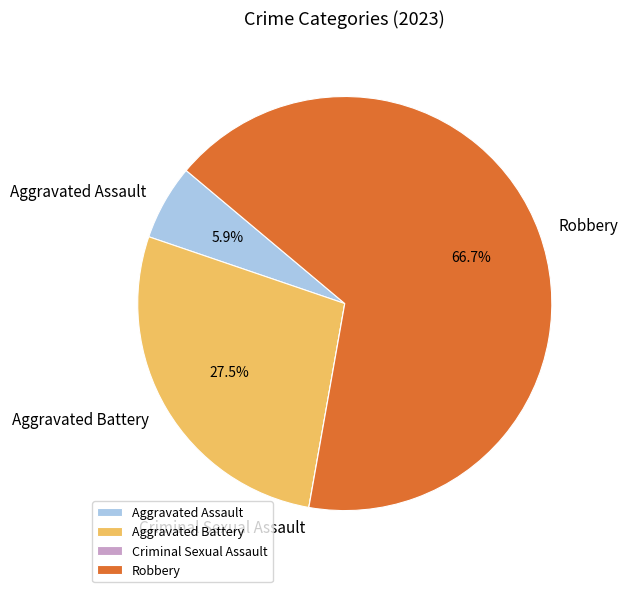

What percentage is NOT represented by Aggravated Battery?

72.5%